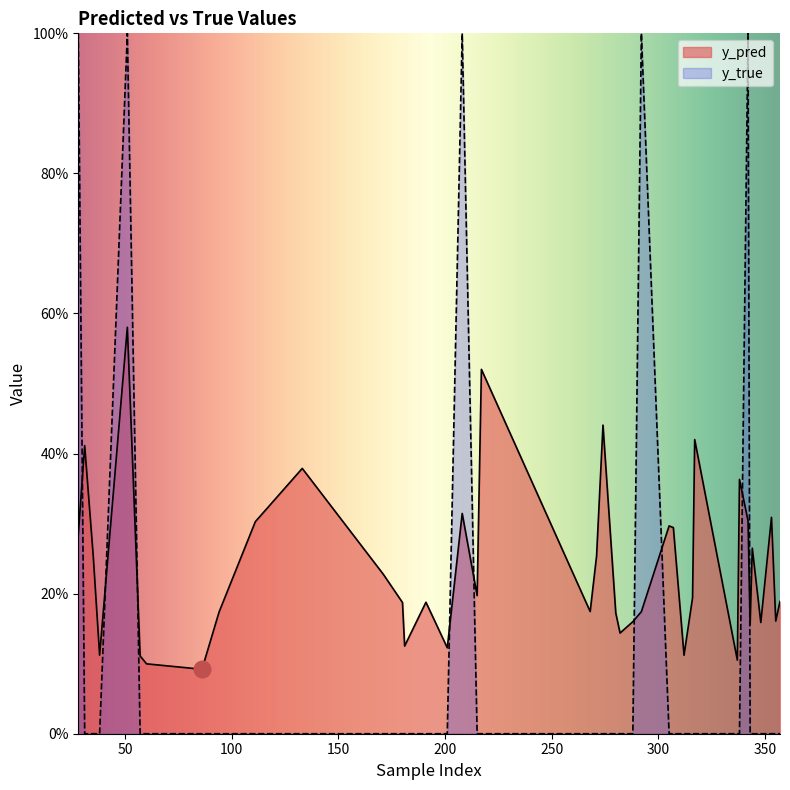

Which series has the largest range (max minus min)?

y_true